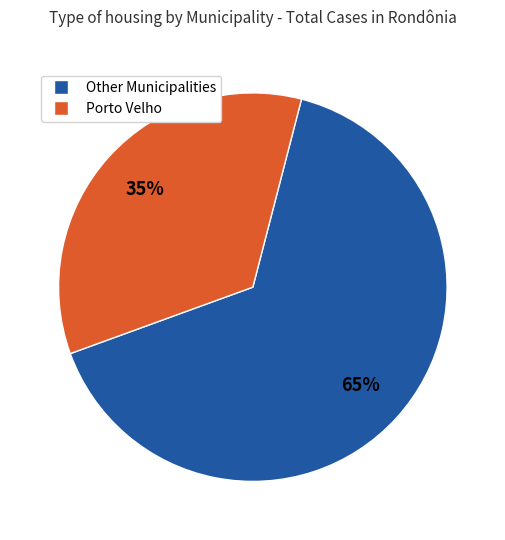

How many segments does this pie chart have?

2